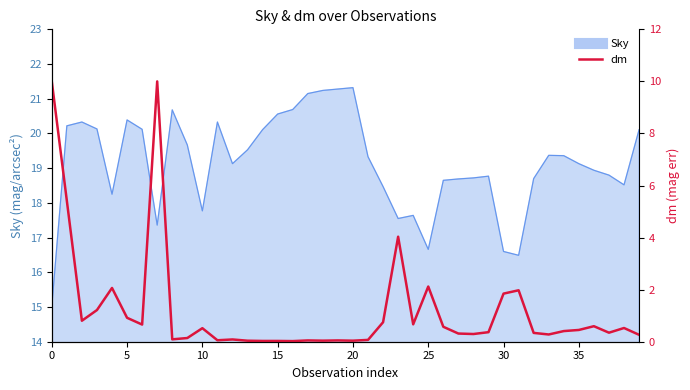

How many lines are shown in the chart?

1